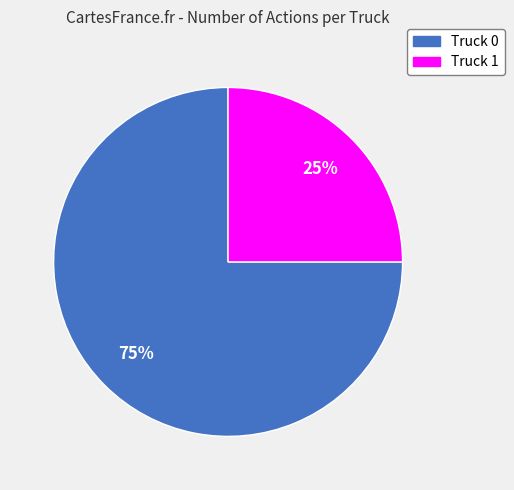

Approximately how many times larger is the value at Truck 0 compared to Truck 1?

3.0